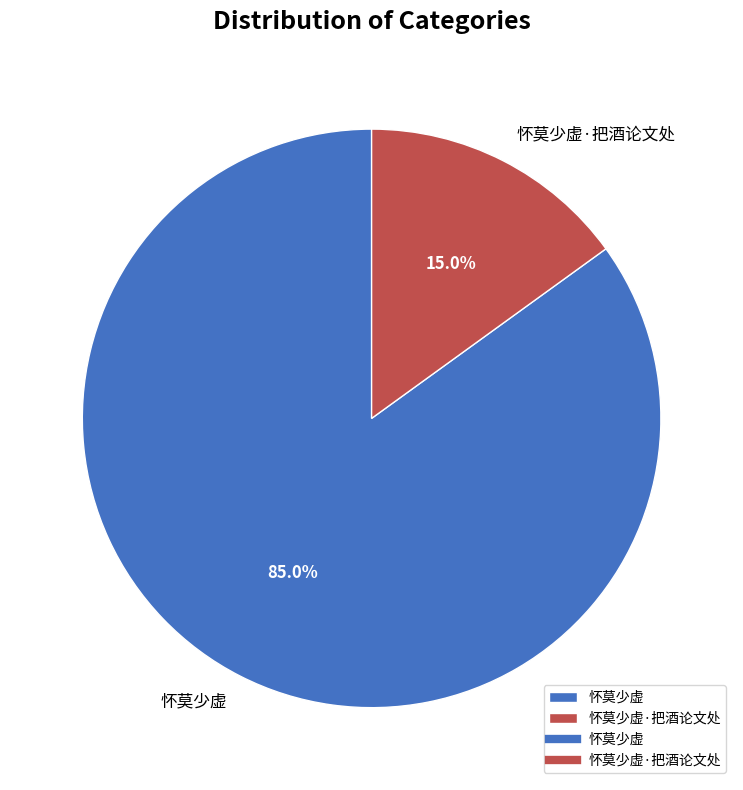

What is the majority slice?

怀莫少虚